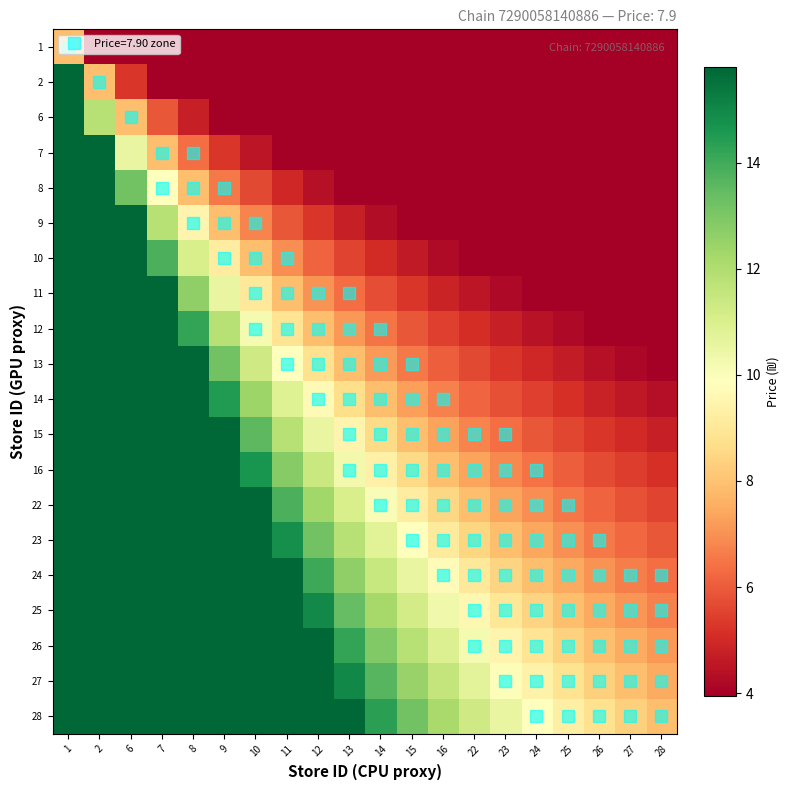

Which series has the largest total across all categories?

28